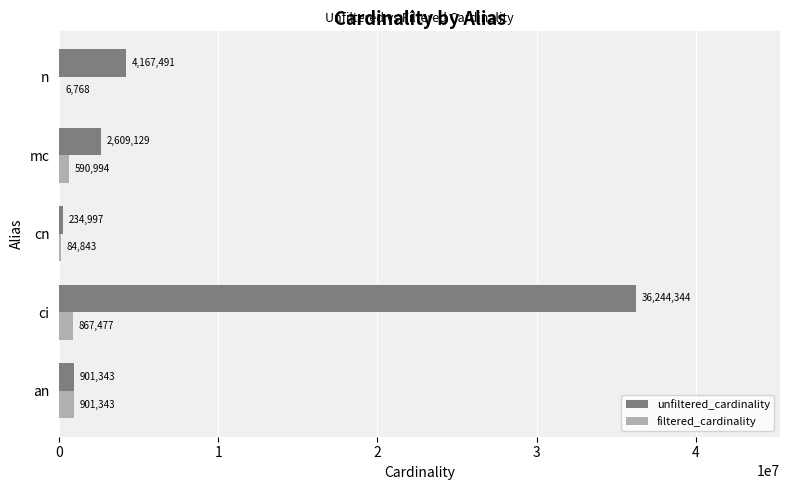

What value does the unfiltered_cardinality series have at mc?

2609129